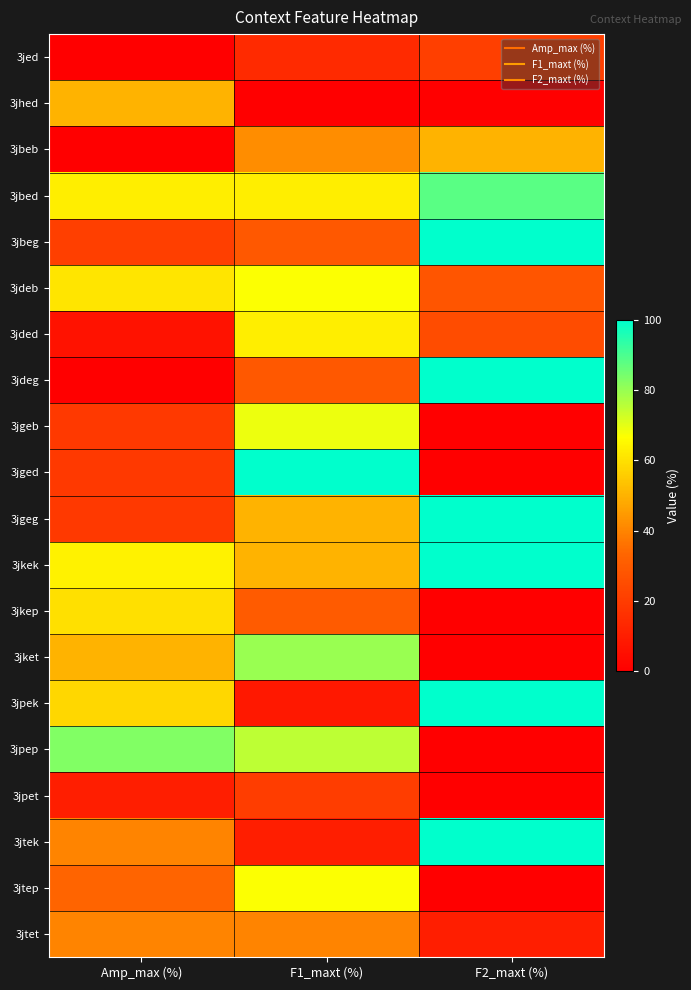

Reading right to left, list all the values displayed in this chart.

3jed: F2_maxt (%)=21	F1_maxt (%)=14	Amp_max (%)=0
3jhed: F2_maxt (%)=0	F1_maxt (%)=0	Amp_max (%)=50
3jbeb: F2_maxt (%)=50	F1_maxt (%)=42	Amp_max (%)=0
3jbed: F2_maxt (%)=88	F1_maxt (%)=63	Amp_max (%)=63
3jbeg: F2_maxt (%)=100	F1_maxt (%)=29	Amp_max (%)=21
3jdeb: F2_maxt (%)=28	F1_maxt (%)=67	Amp_max (%)=61
3jded: F2_maxt (%)=25	F1_maxt (%)=63	Amp_max (%)=6
3jdeg: F2_maxt (%)=100	F1_maxt (%)=29	Amp_max (%)=0
3jgeb: F2_maxt (%)=0	F1_maxt (%)=69	Amp_max (%)=19
3jged: F2_maxt (%)=0	F1_maxt (%)=100	Amp_max (%)=19
3jgeg: F2_maxt (%)=100	F1_maxt (%)=50	Amp_max (%)=19
3jkek: F2_maxt (%)=100	F1_maxt (%)=50	Amp_max (%)=64
3jkep: F2_maxt (%)=0	F1_maxt (%)=30	Amp_max (%)=60
3jket: F2_maxt (%)=0	F1_maxt (%)=80	Amp_max (%)=50
3jpek: F2_maxt (%)=100	F1_maxt (%)=8	Amp_max (%)=58
3jpep: F2_maxt (%)=0	F1_maxt (%)=75	Amp_max (%)=83
3jpet: F2_maxt (%)=0	F1_maxt (%)=20	Amp_max (%)=10
3jtek: F2_maxt (%)=100	F1_maxt (%)=10	Amp_max (%)=40
3jtep: F2_maxt (%)=0	F1_maxt (%)=67	Amp_max (%)=33
3jtet: F2_maxt (%)=10	F1_maxt (%)=40	Amp_max (%)=40